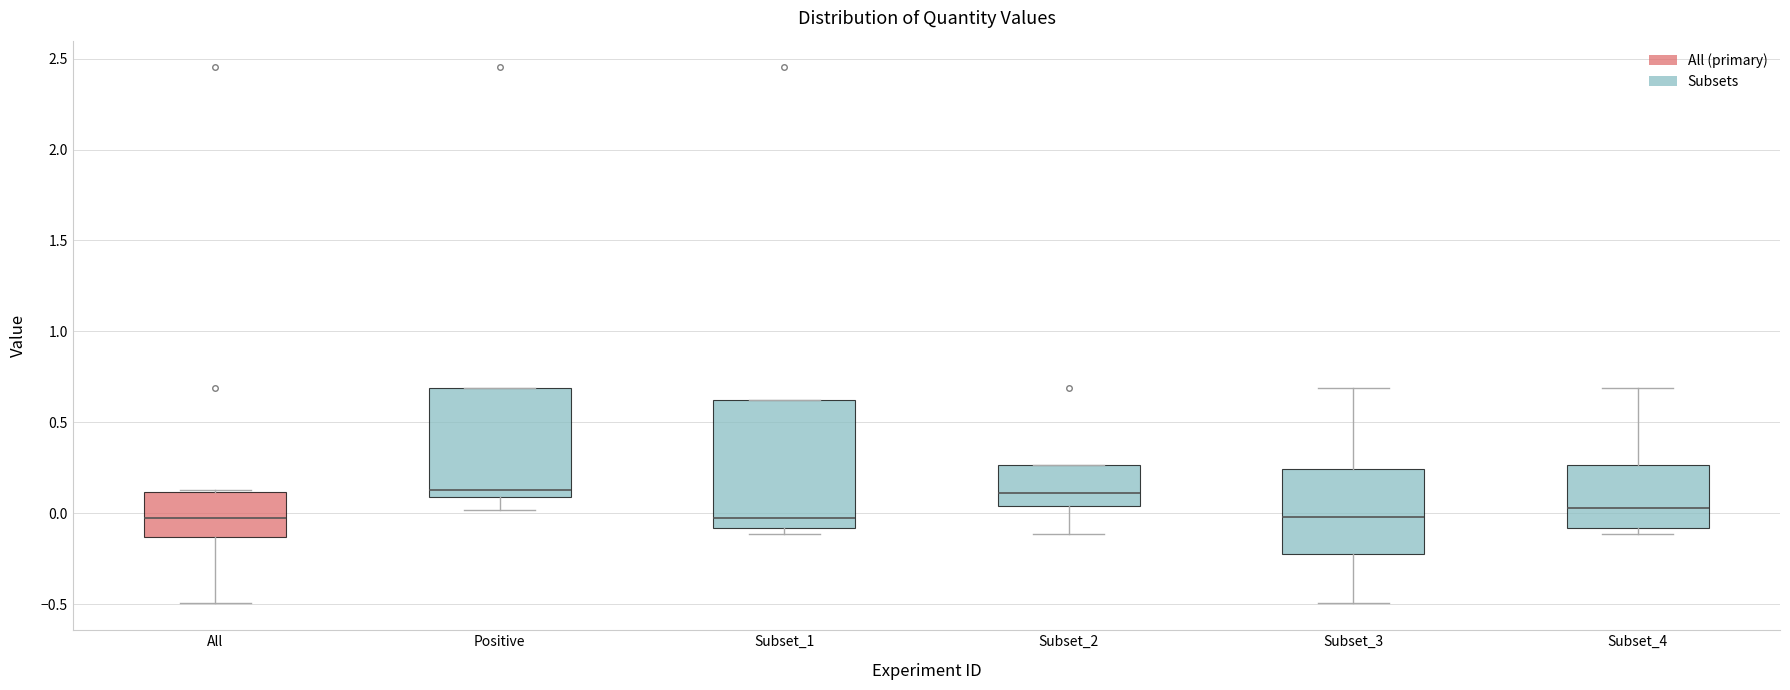

Which box is the tallest, from its lower edge to its upper edge?

Subset_1